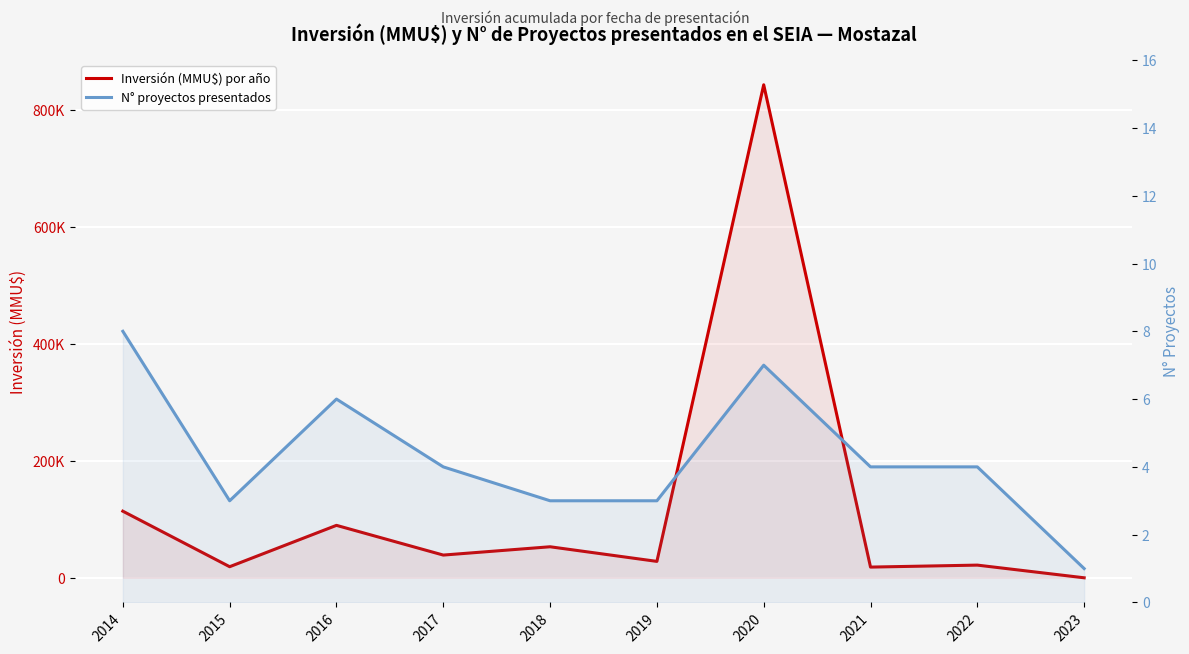

List the labels in order of Inversión (MMU$) por año value, smallest first.

2023, 2021, 2015, 2022, 2019, 2017, 2018, 2016, 2014, 2020